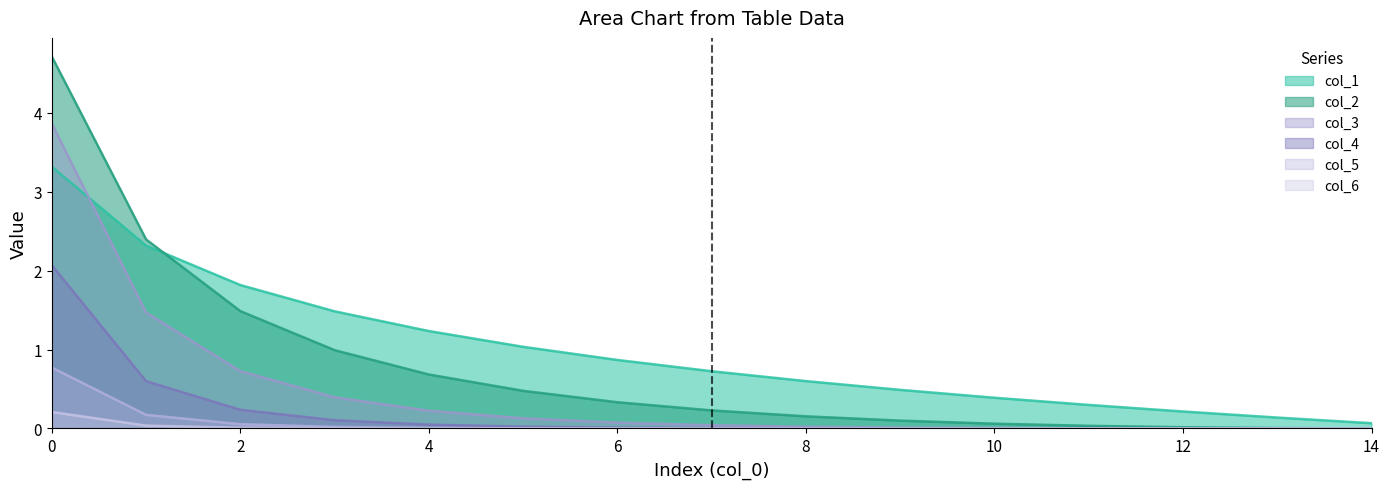

True or false: col_1 has more than 1 points higher than both neighbors.

False